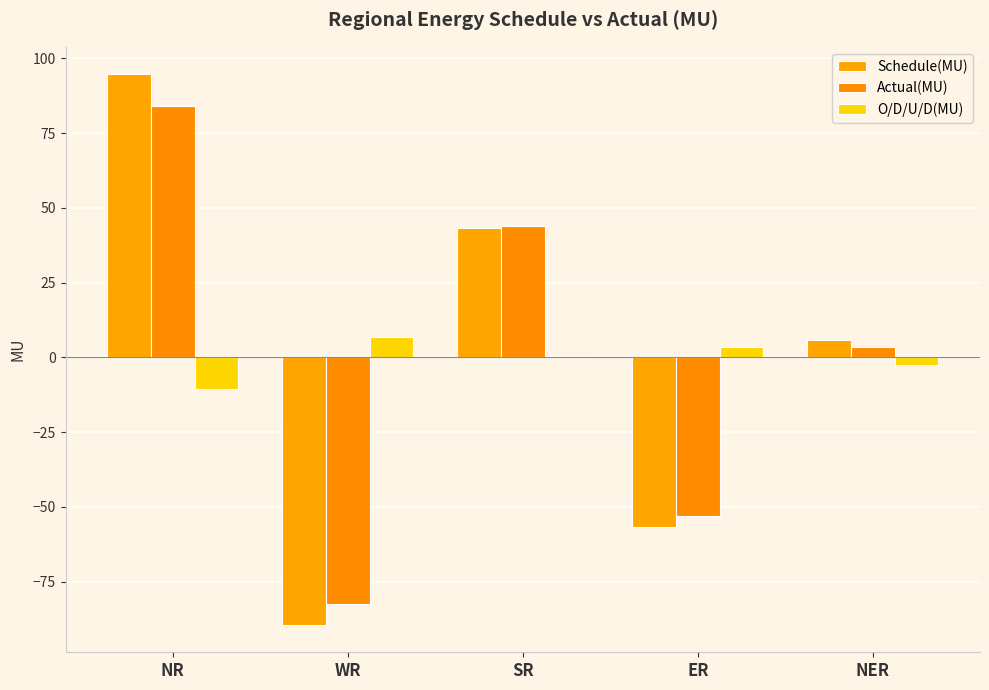

What is the difference between the O/D/U/D(MU) values at NR and WR?

17.7